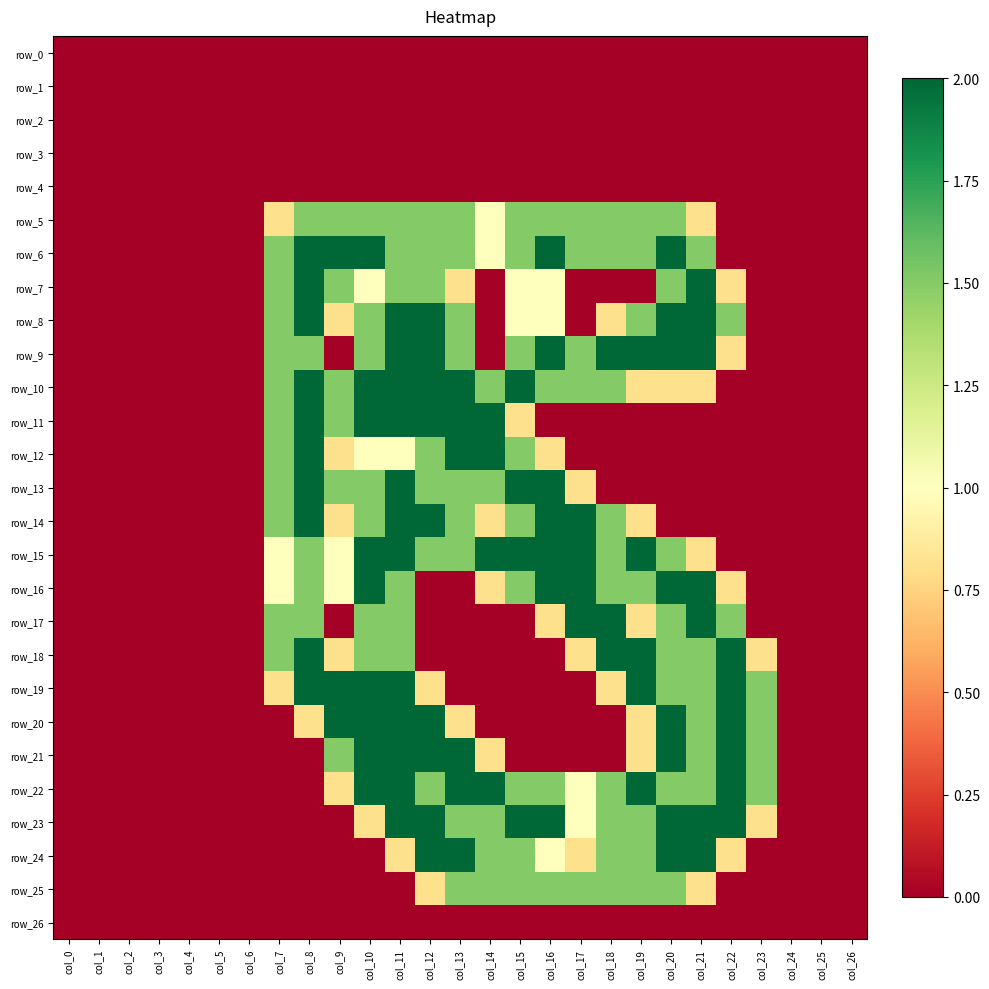

What is the difference between the maximum and minimum values in the row_22 series?

2.0